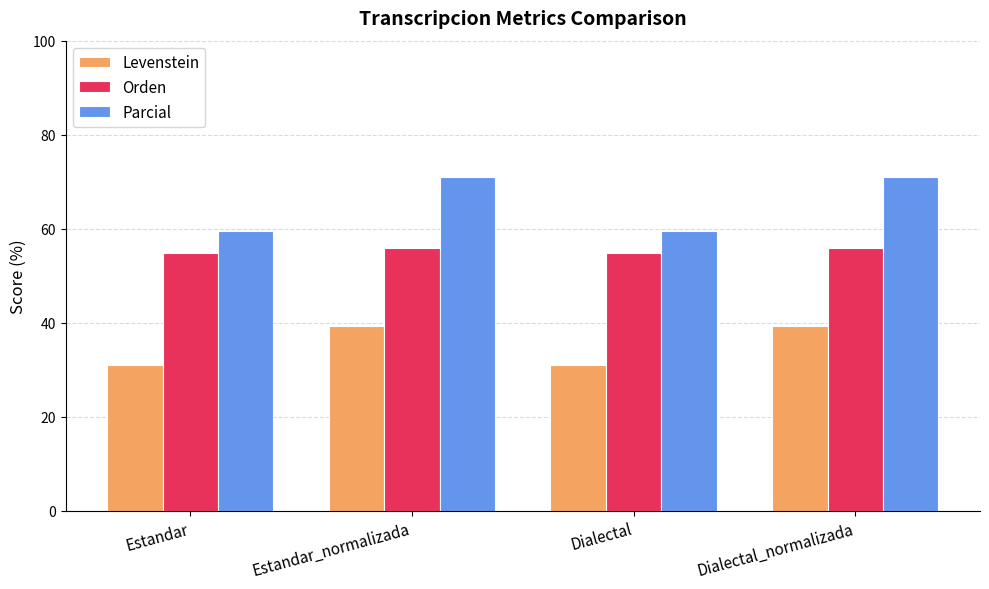

List the series in order of their peak value, highest first.

Parcial, Orden, Levenstein